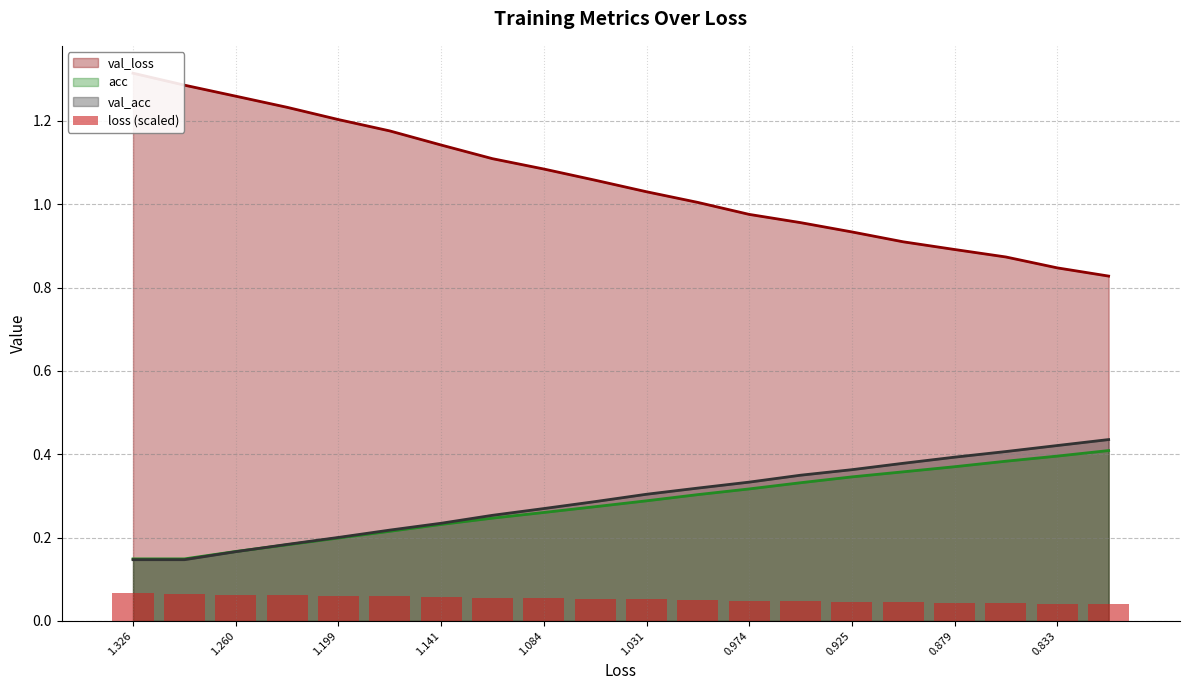

The val_acc series shows 0.5 at 1.031. True or false?

False